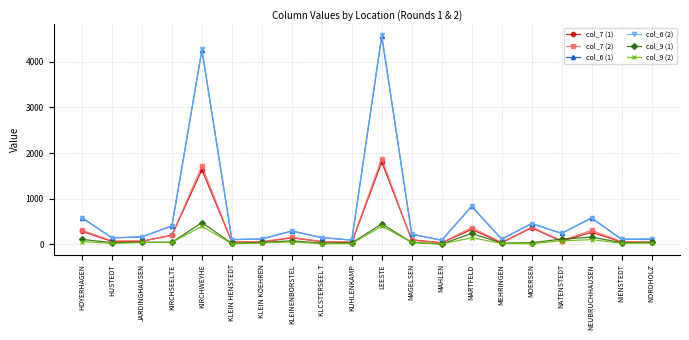

What is the label of the 18th point from the left?

NEUBRUCHHAUSEN